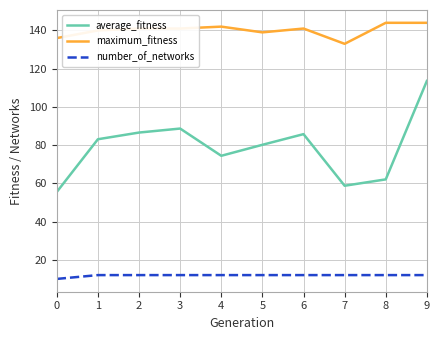

Is the value of maximum_fitness at 2 greater than the value of average_fitness at 2?

Yes